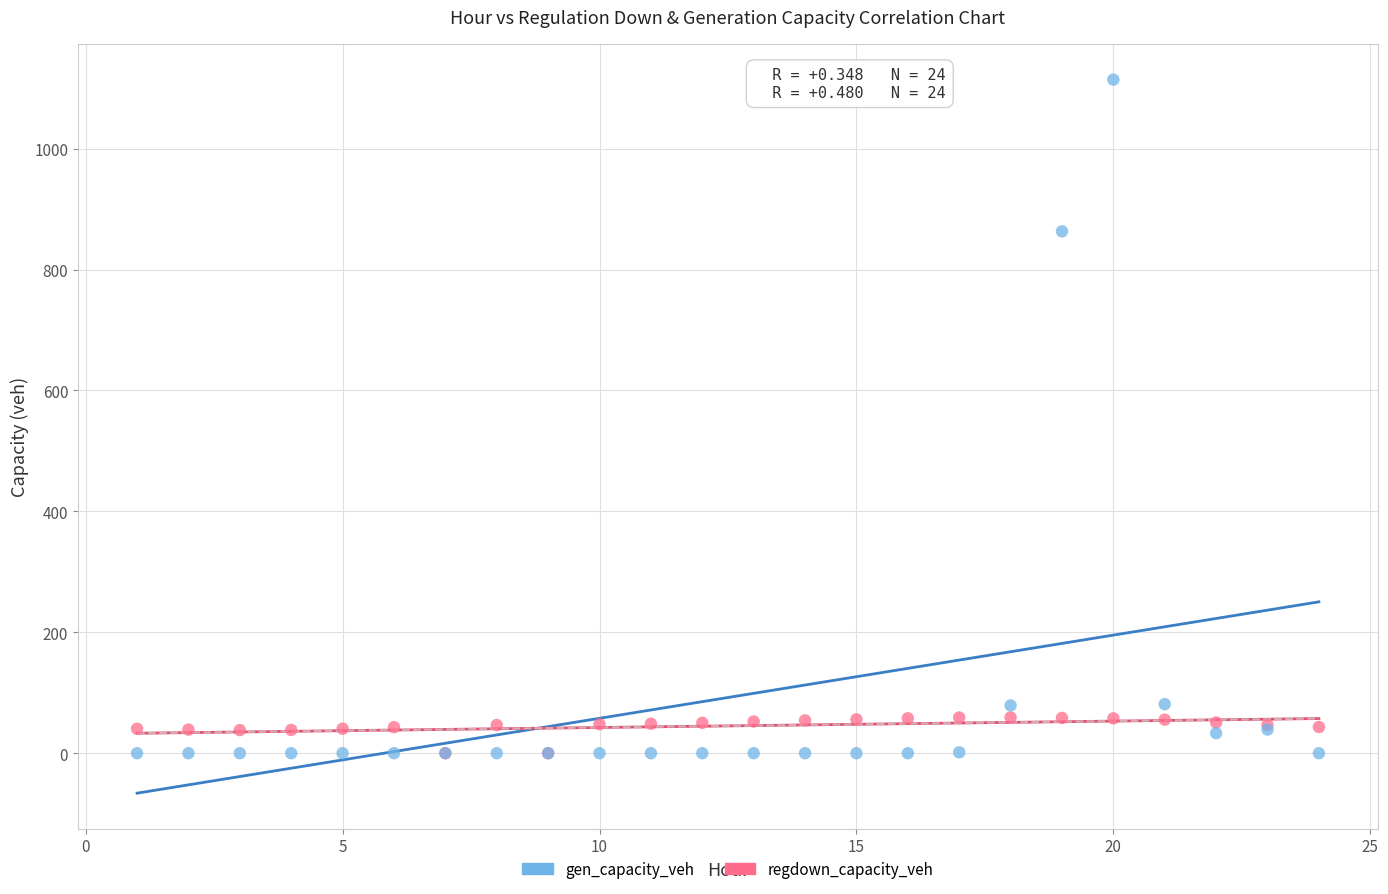

Which series reaches the maximum Y coordinate?

gen_capacity_veh